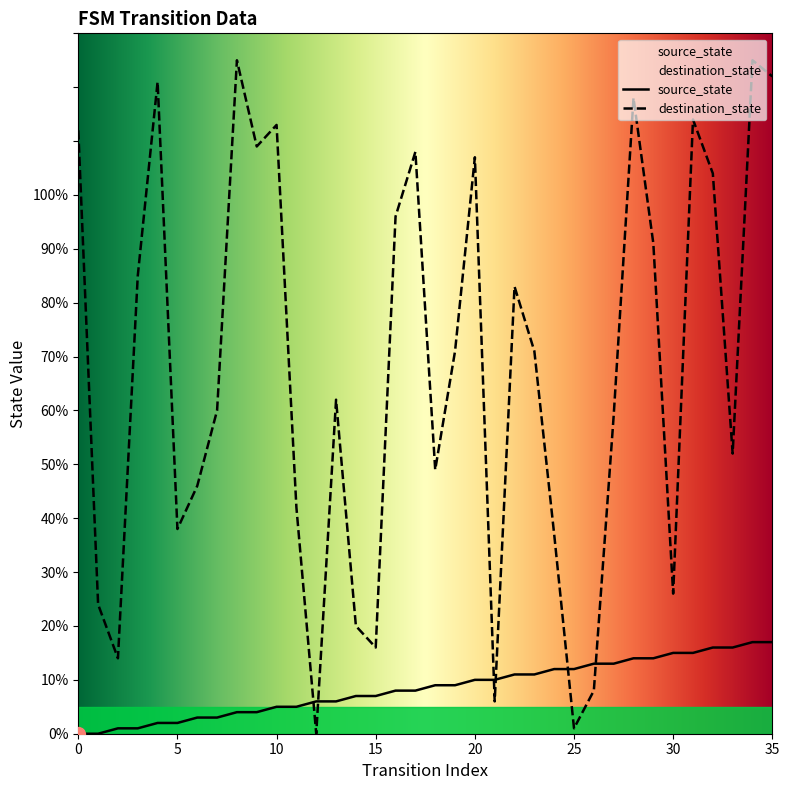

Where is the first local maximum for destination_state?

4